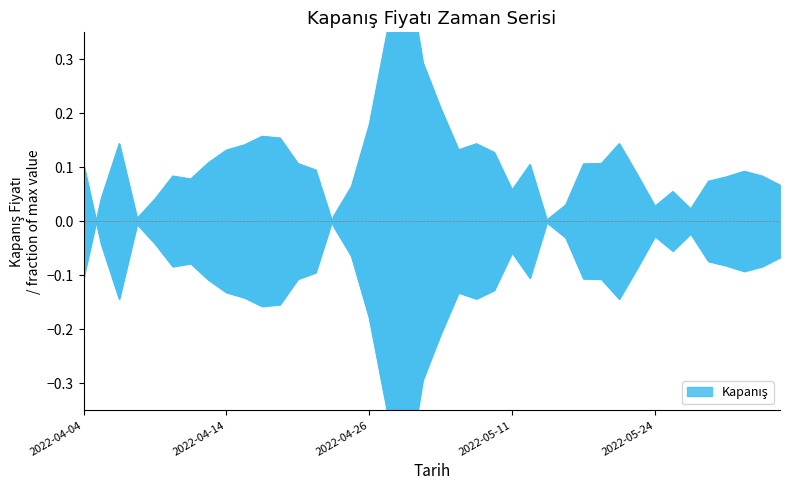

How many values are below zero?

27